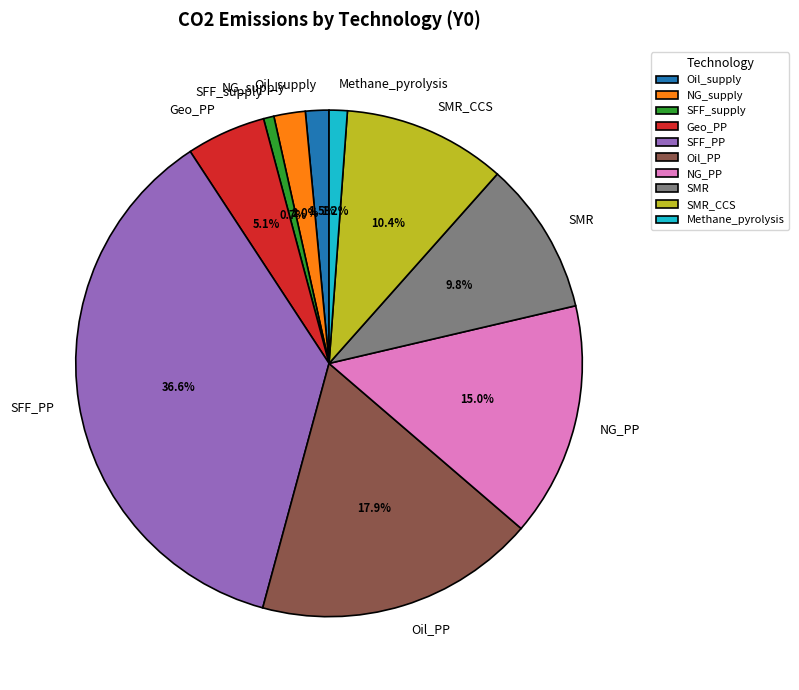

Count the number of slices in the pie.

10